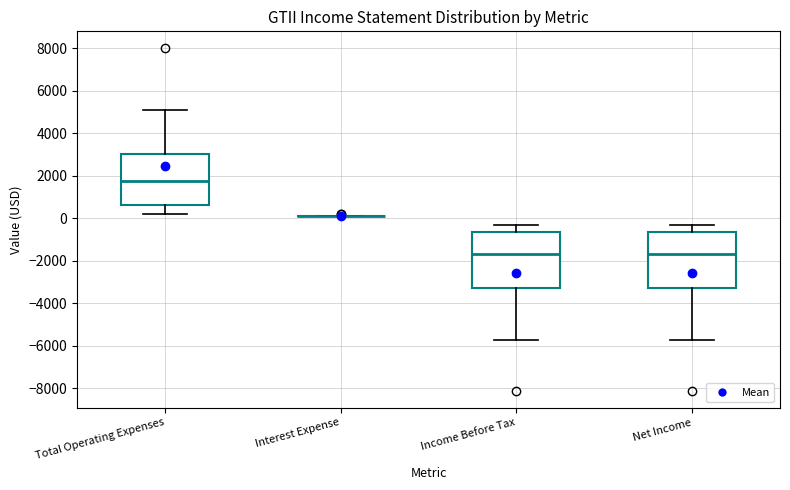

Reading left to right, transcribe this box plot: for each box, give where its median line is, the range the box spans, and where its two whiskers end, as read against the y-axis. The values are not printed on the chart, so give them approximately, as read against the axis.

Total Operating Expenses: median 1800, box 600 to 3000, whiskers 200 to 5200
Interest Expense: box collapsed to a line at 200, whiskers 200 to 200
Income Before Tax: median -1600, box -3200 to -600, whiskers -5600 to -200
Net Income: median -1600, box -3200 to -600, whiskers -5600 to -200